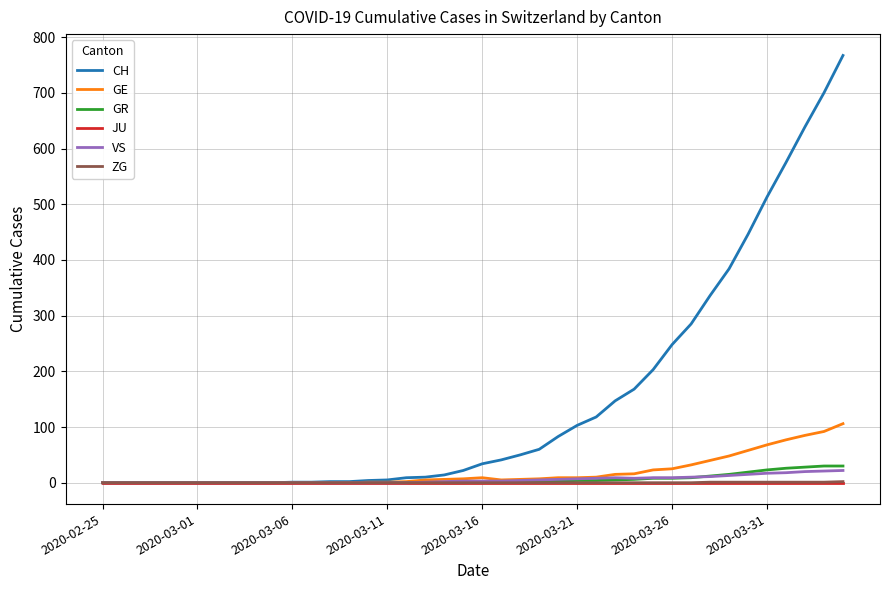

What is the maximum value shown in the chart?

767